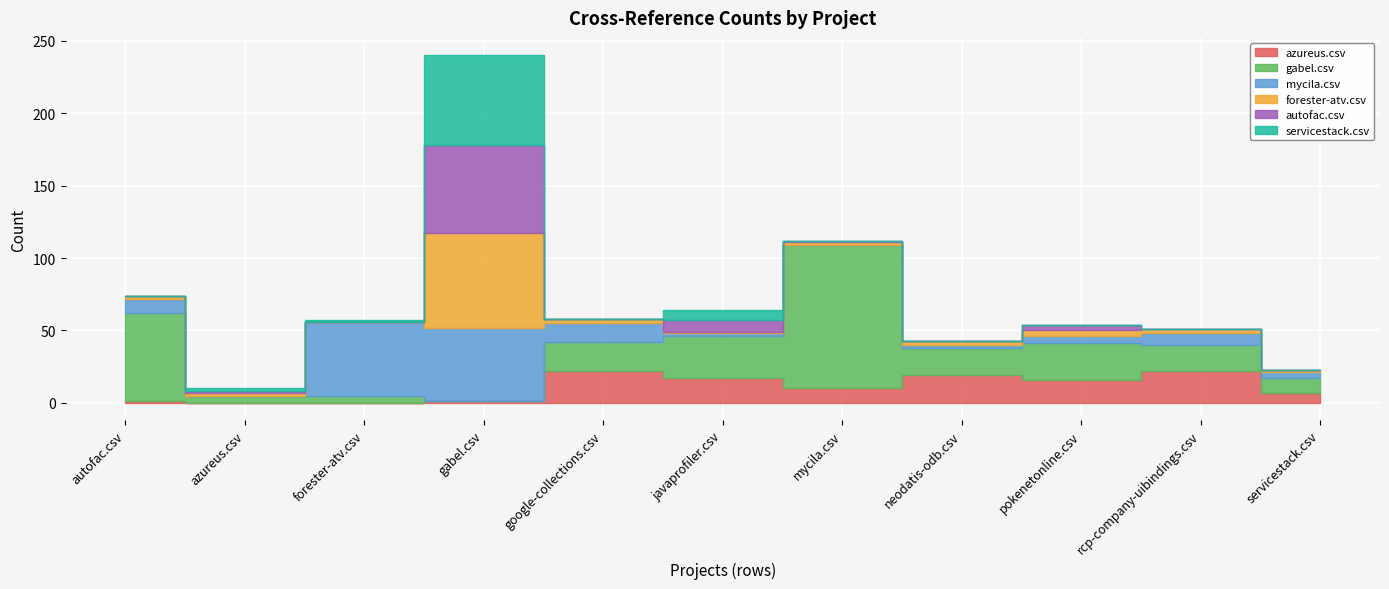

At which label does gabel.csv reach its minimum?

gabel.csv